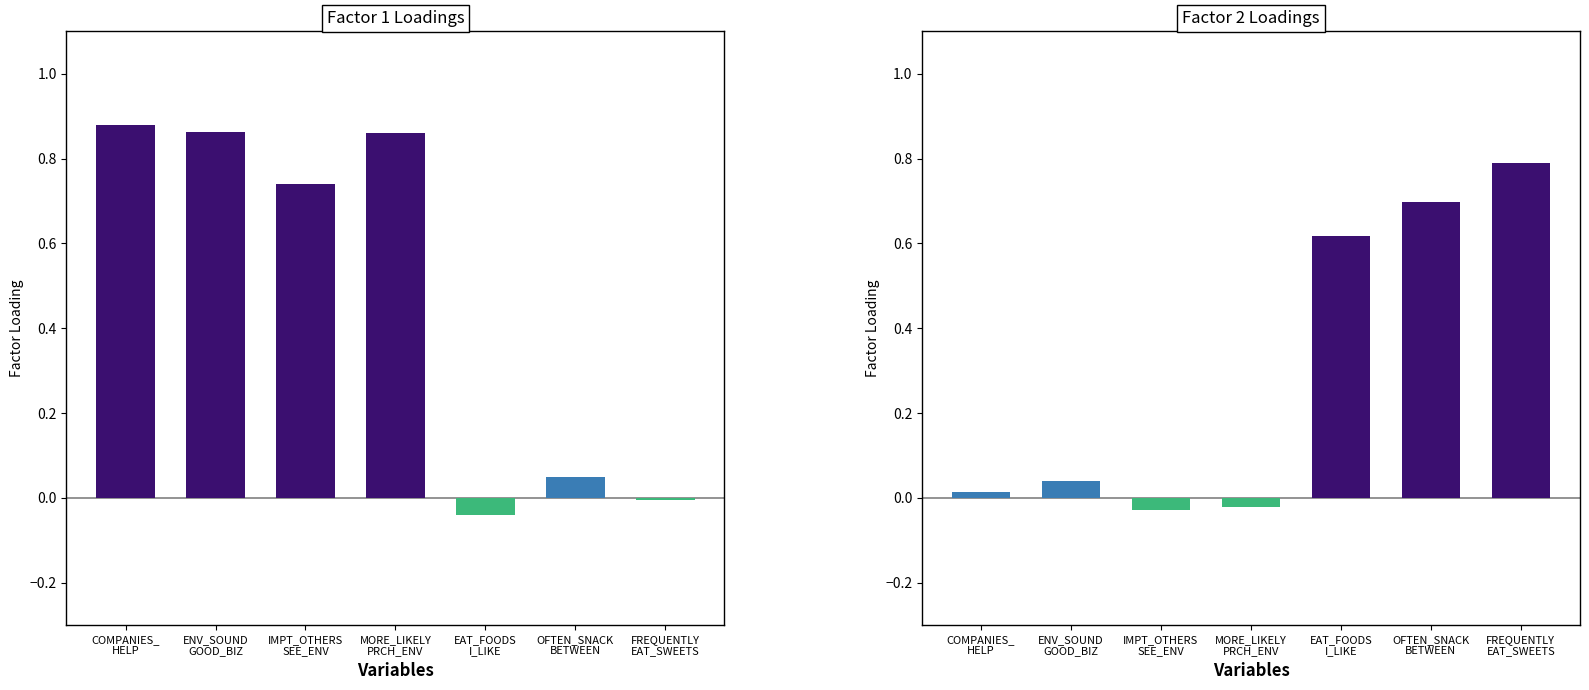

How many data points in Factor 1 are above 0?

5